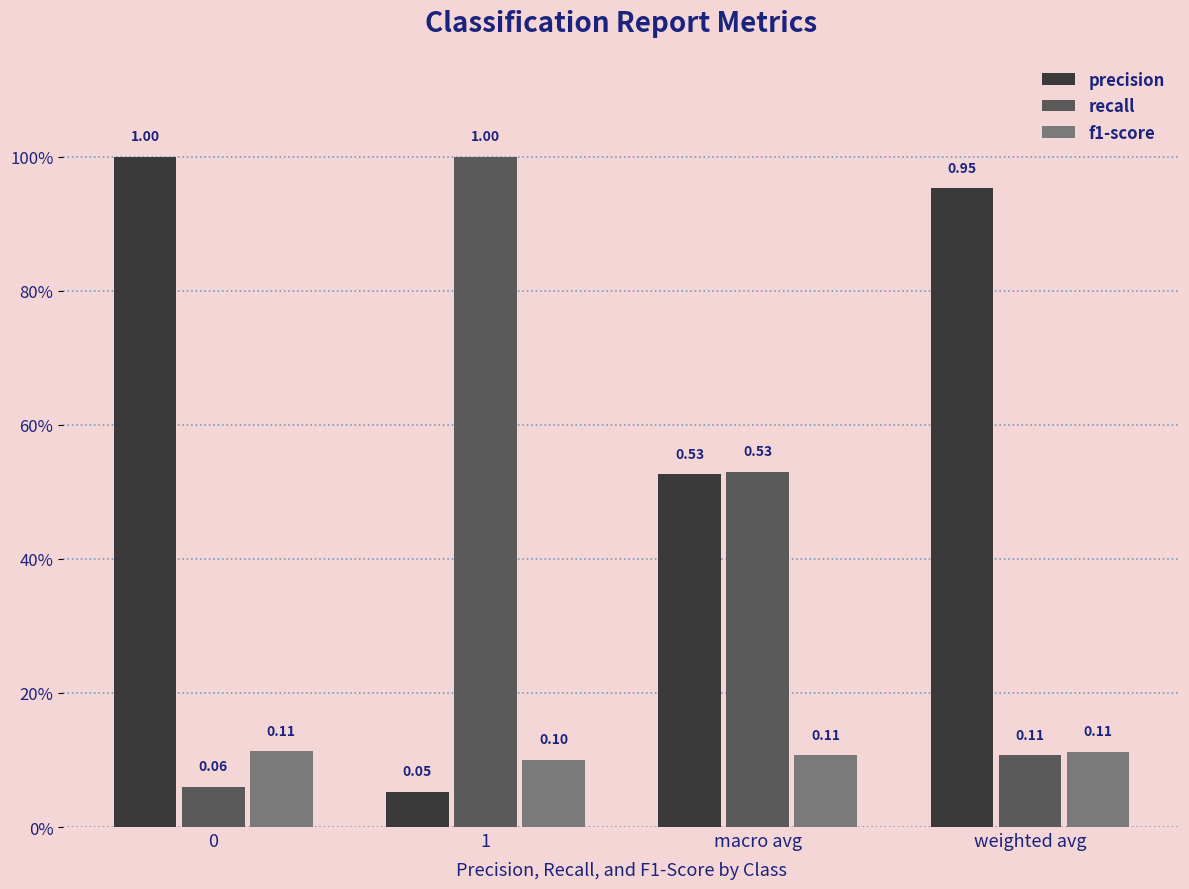

Does the chart contain stacked bars?

No